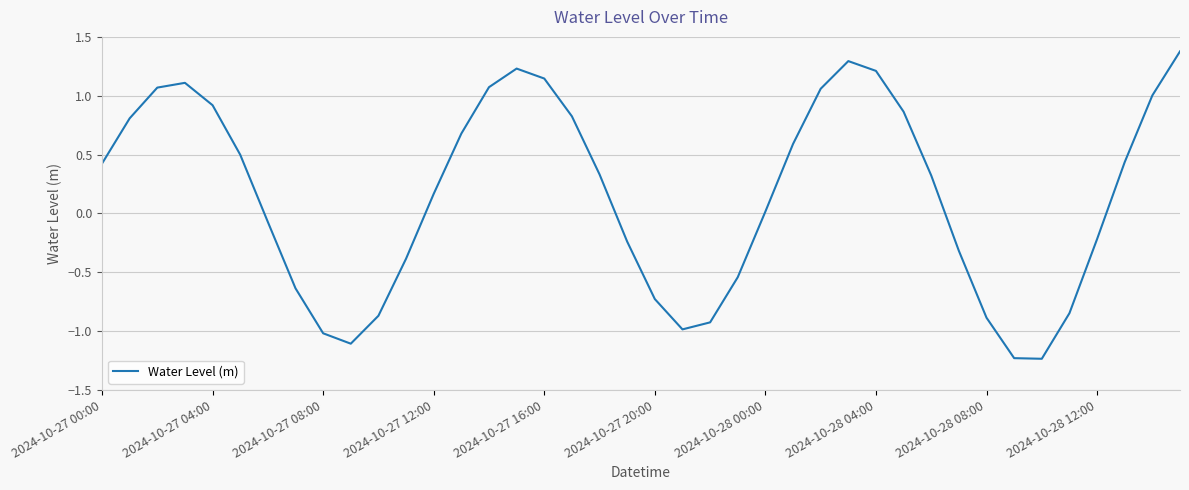

How many lines are shown in the chart?

1